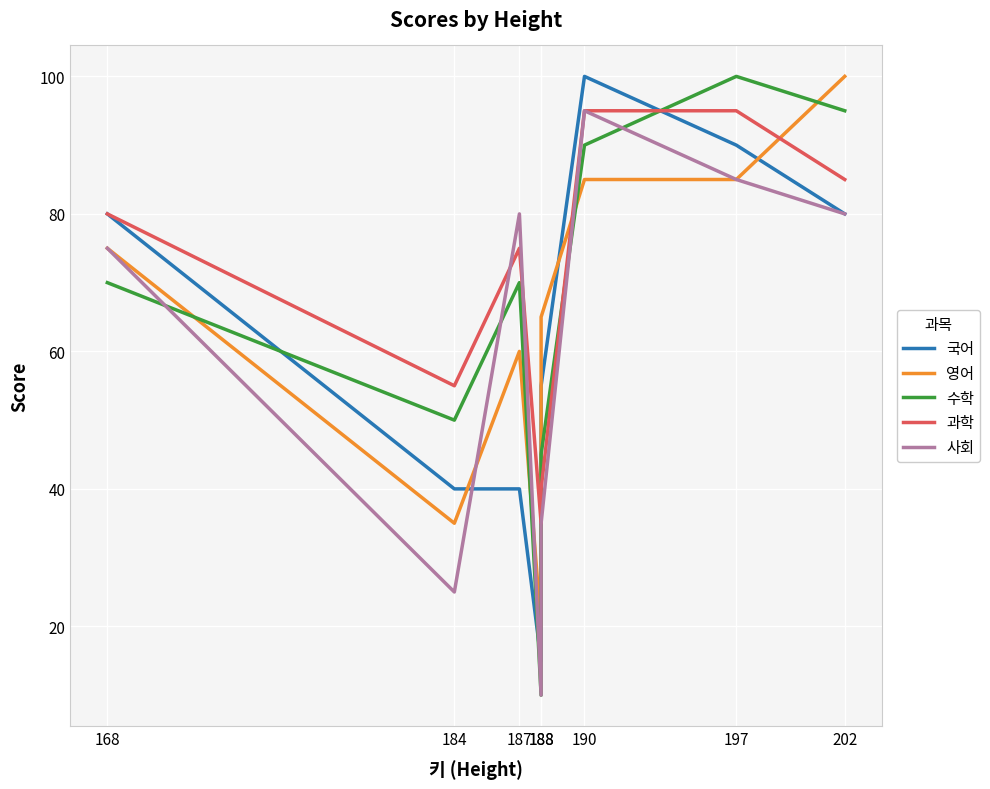

What is the value of the 수학 point at the 2nd from the left?

50